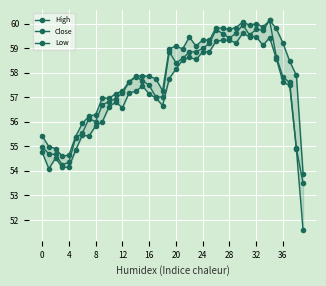

What is the lowest value of the Close series?

53.5